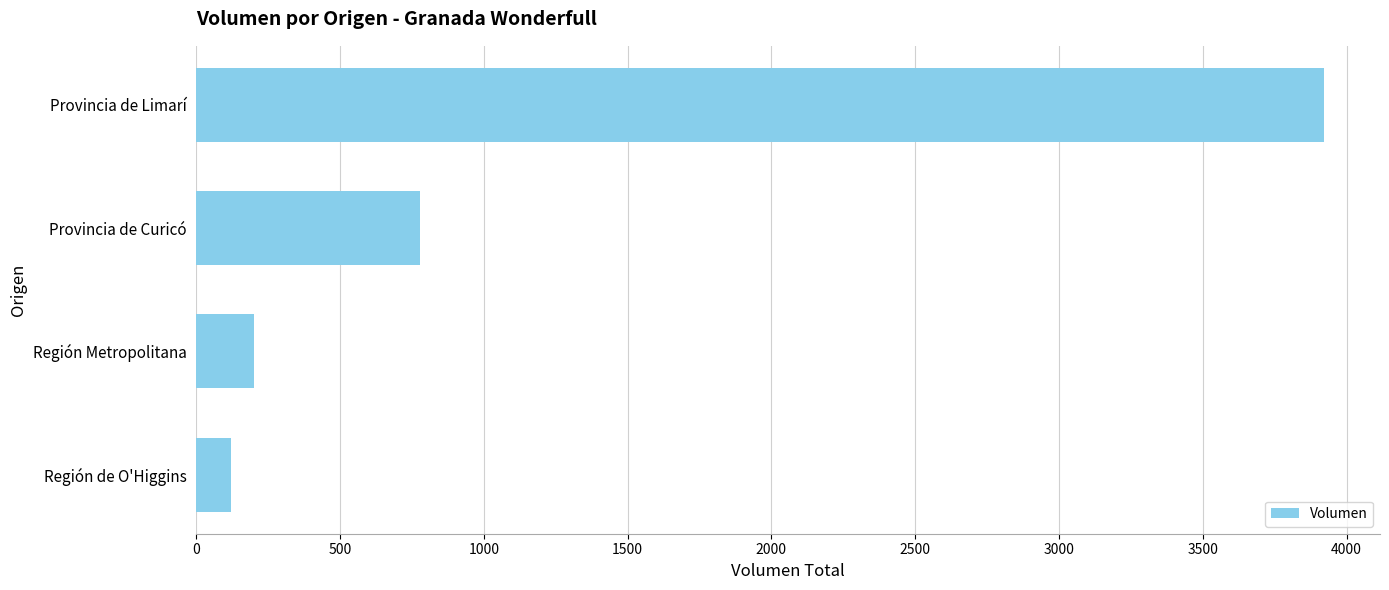

Which category has the highest value across all series?

Provincia de Limarí